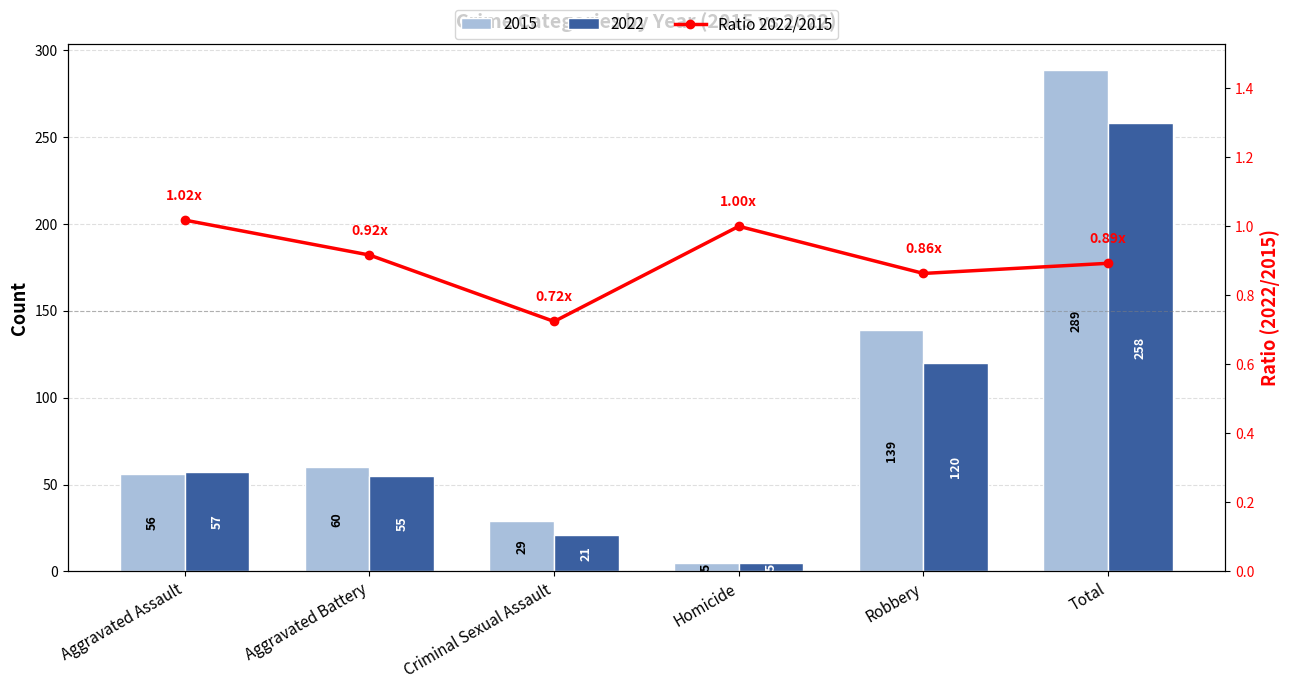

Which category has the highest value across all series?

Aggravated Assault